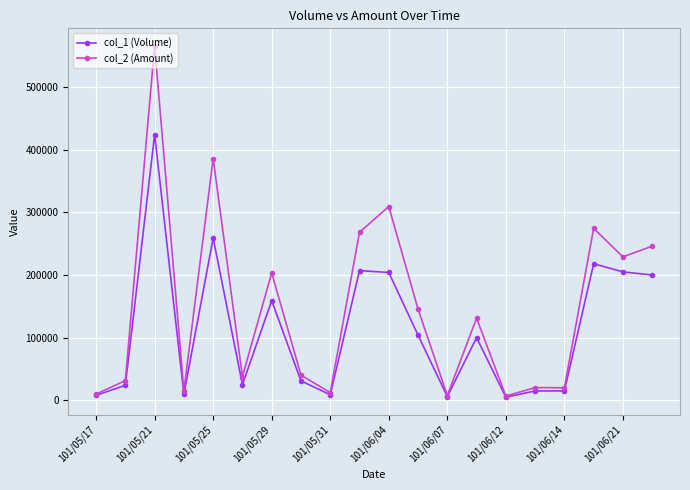

List the series in order of their peak value, lowest first.

col_1 (Volume), col_2 (Amount)